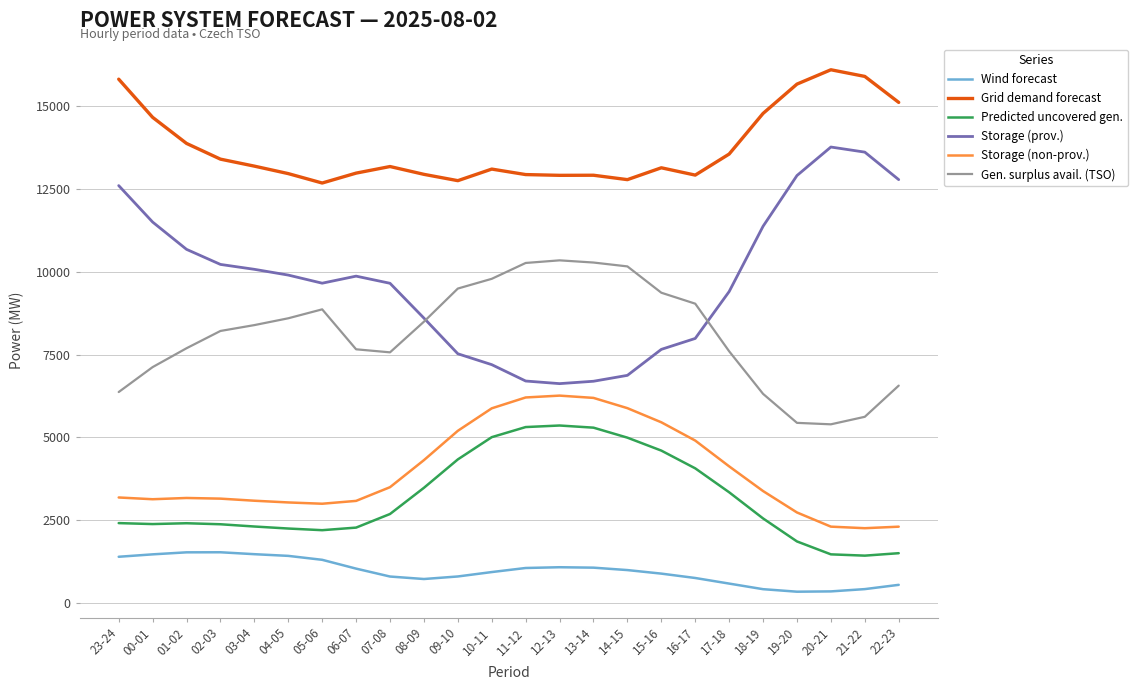

What is the total value across all series at 08-09?

38556